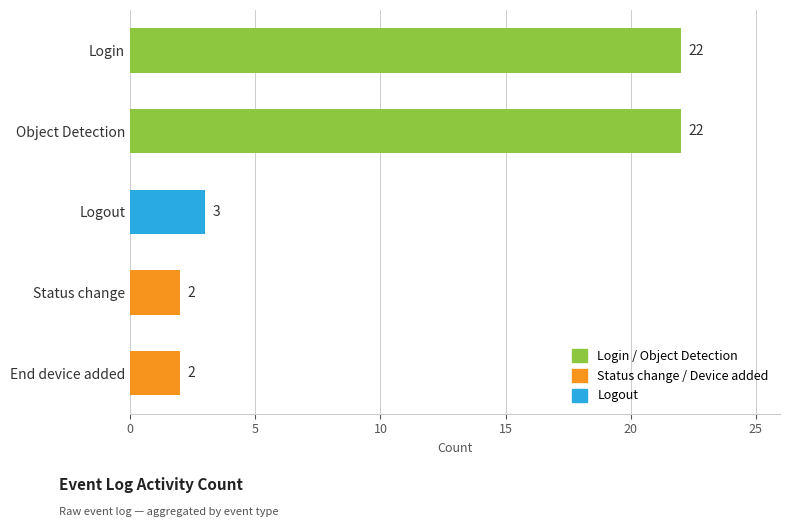

Between Status change and Login, which is larger?

Login